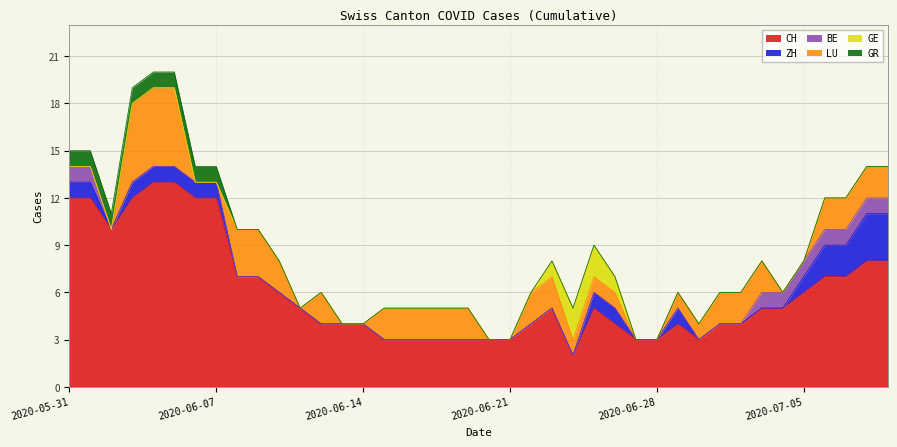

What is the label of the 3rd point from the right?

2020-07-07